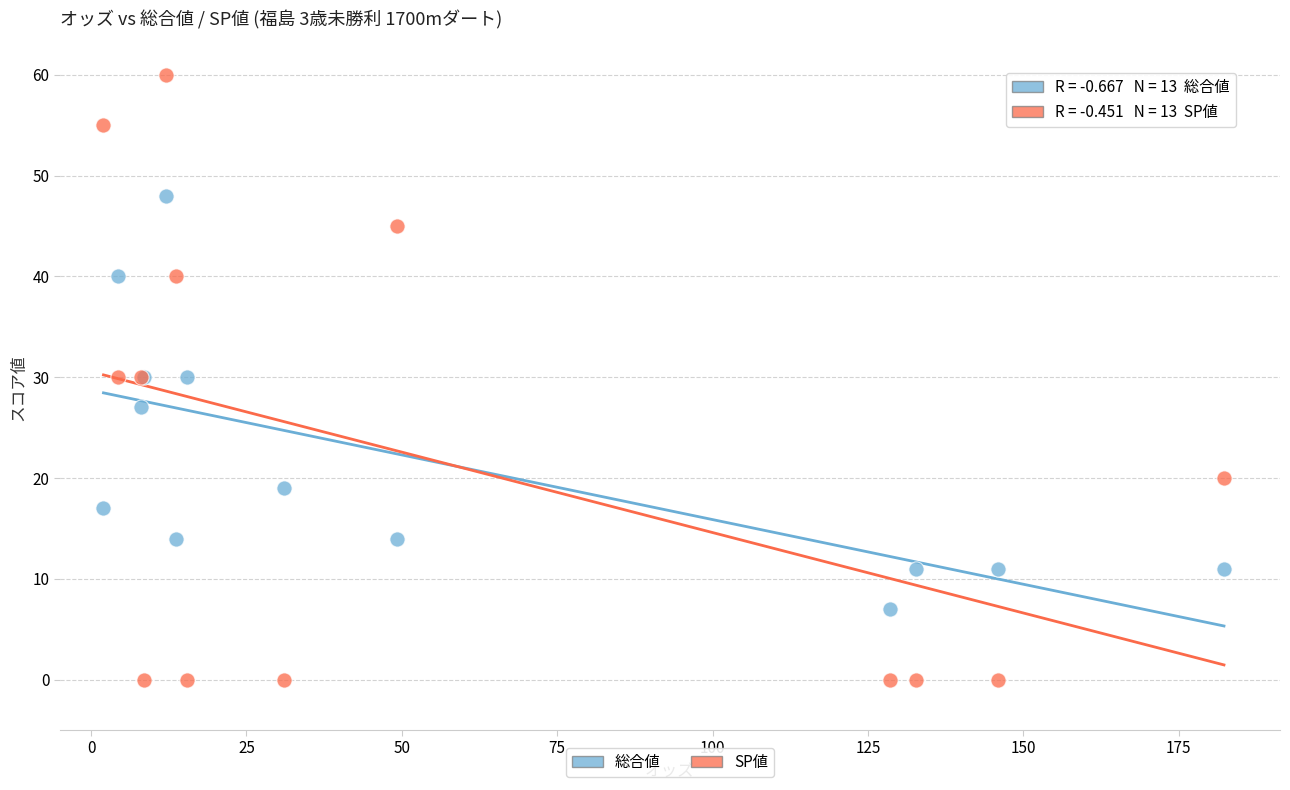

Which series reaches the maximum Y coordinate?

SP値